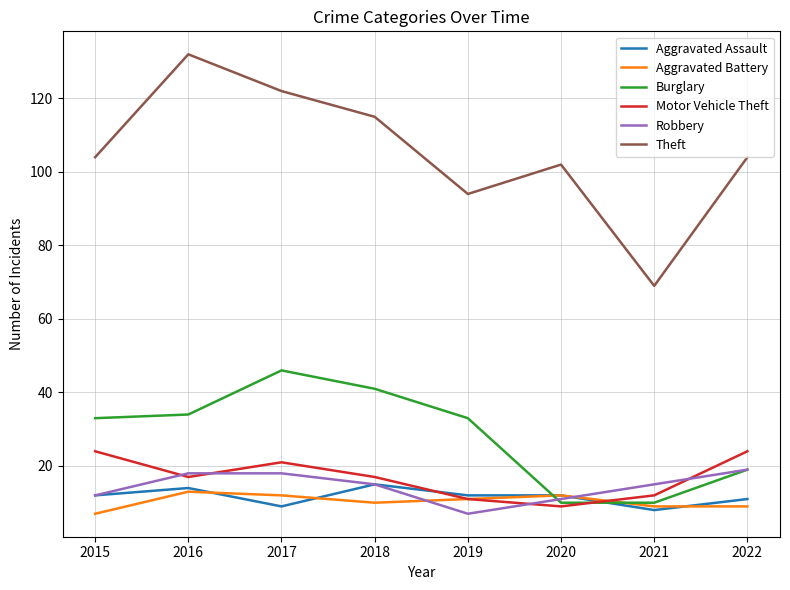

What value does the Robbery series have at 2015?

12